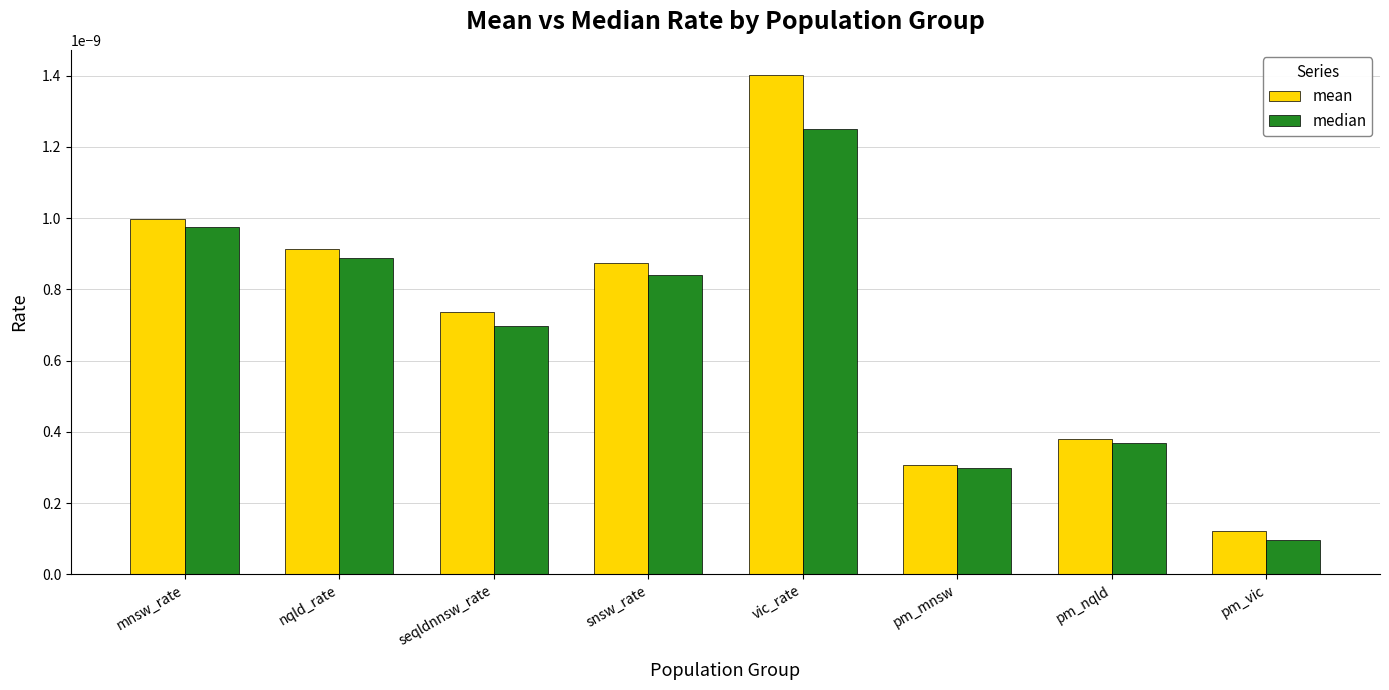

Does the chart contain any negative values?

No